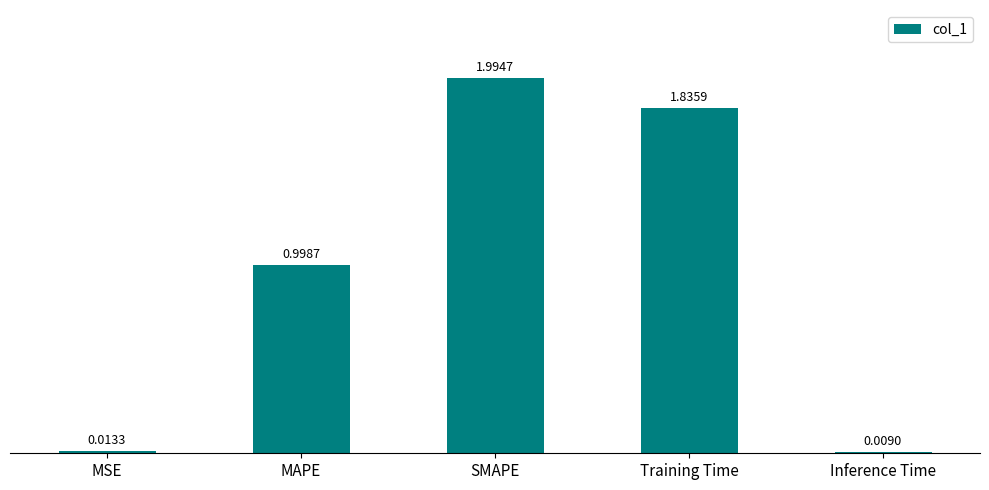

List the labels in order of value, largest first.

SMAPE, Training Time, MAPE, MSE, Inference Time